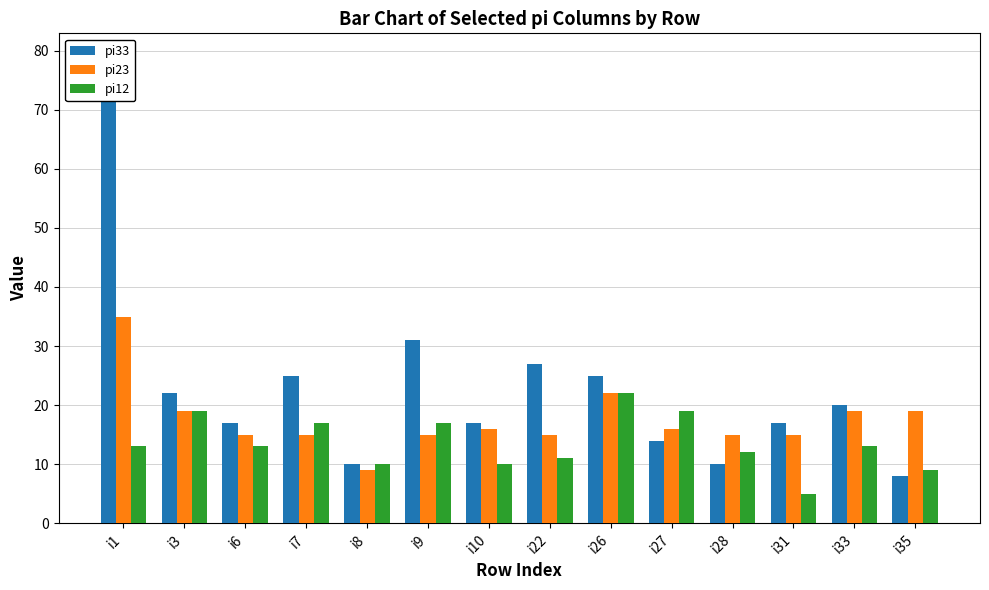

Is it true that pi12 equals 13 at i35?

False